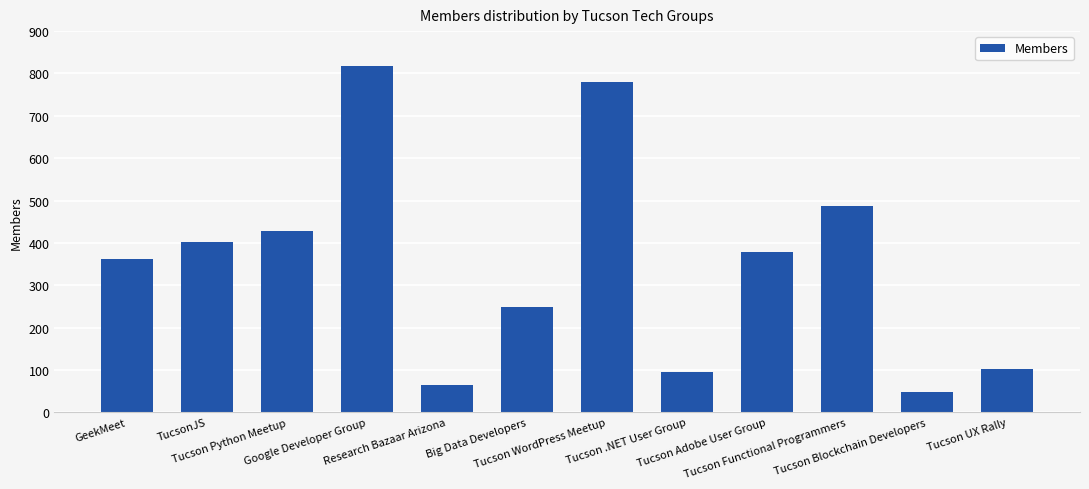

What is the minimum value shown in the chart?

48